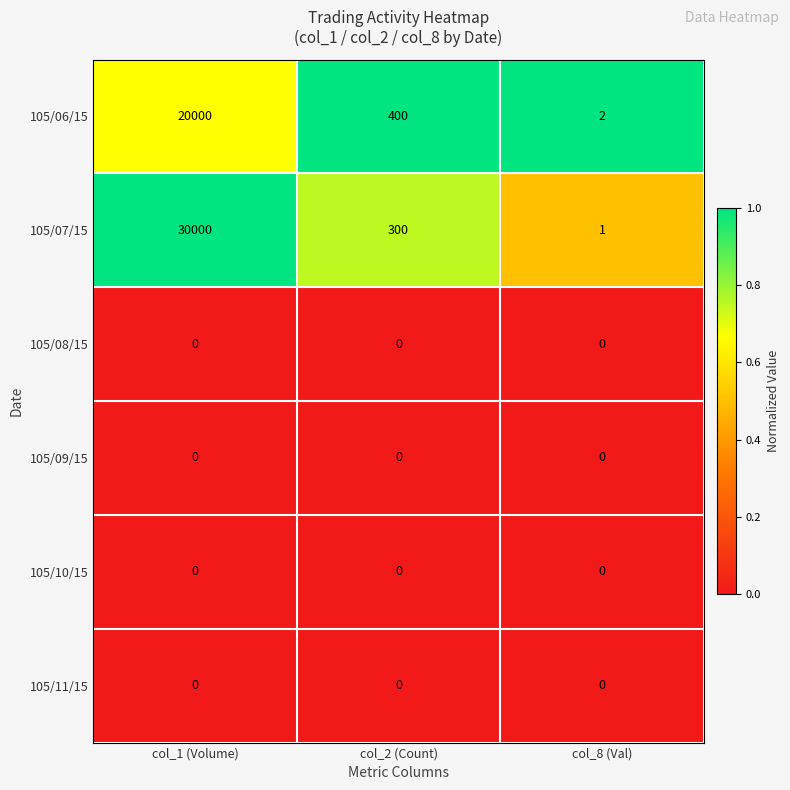

At which label does 105/07/15 reach its minimum?

col_8 (Val)